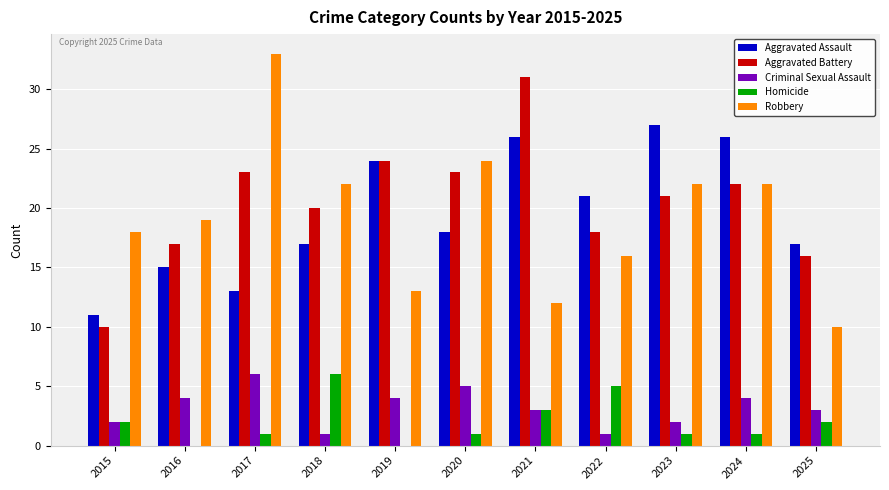

Which series changed the most between 2015 and 2022?

Aggravated Assault